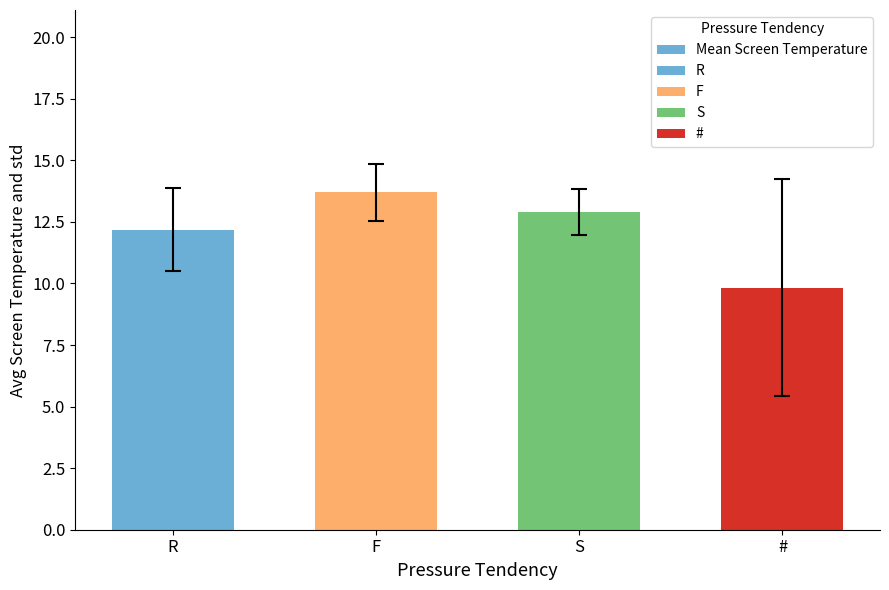

What is the value of the 1st bar from the left?

12.2